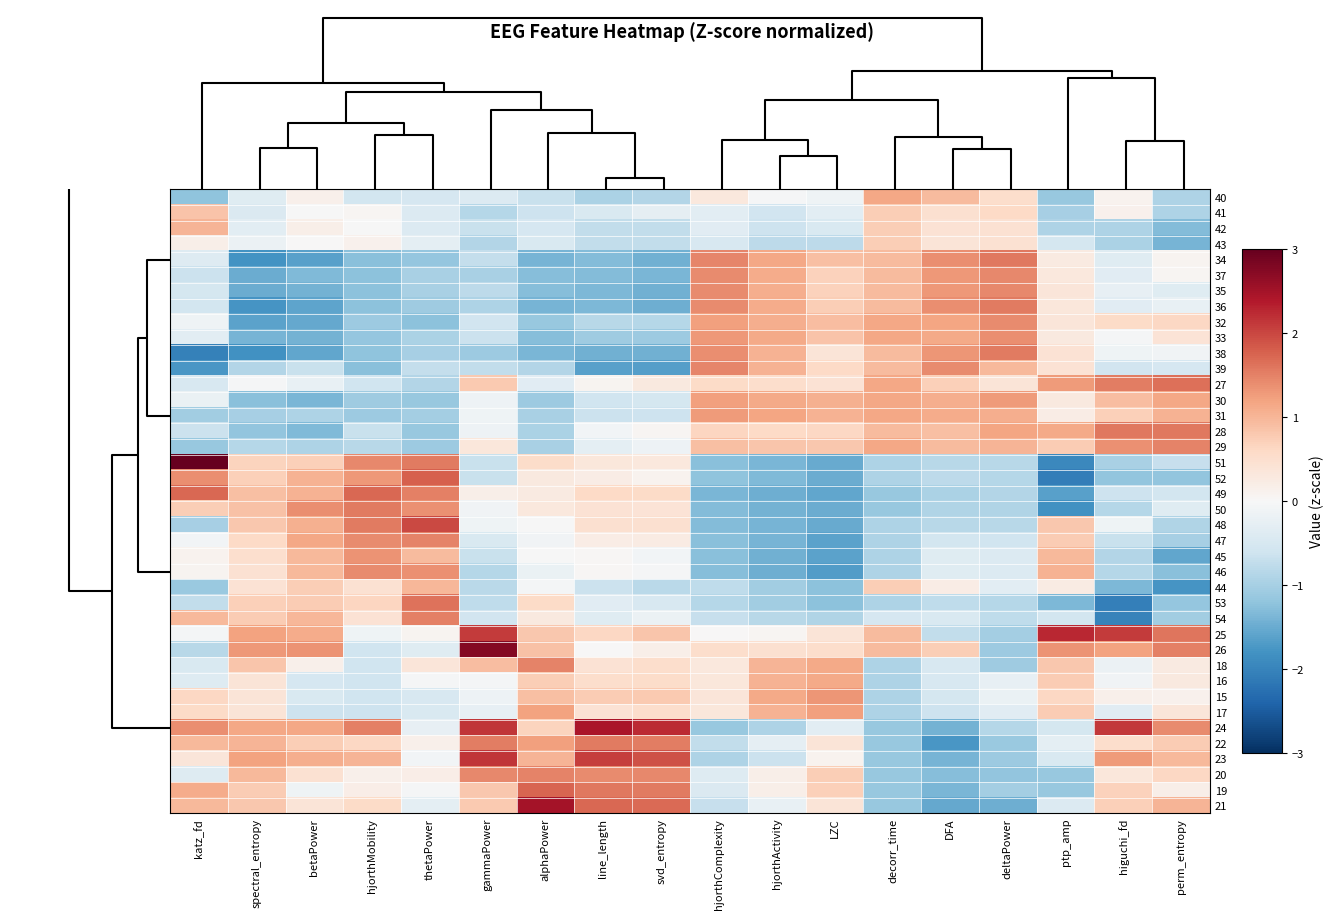

What is the greatest value displayed?

3.0